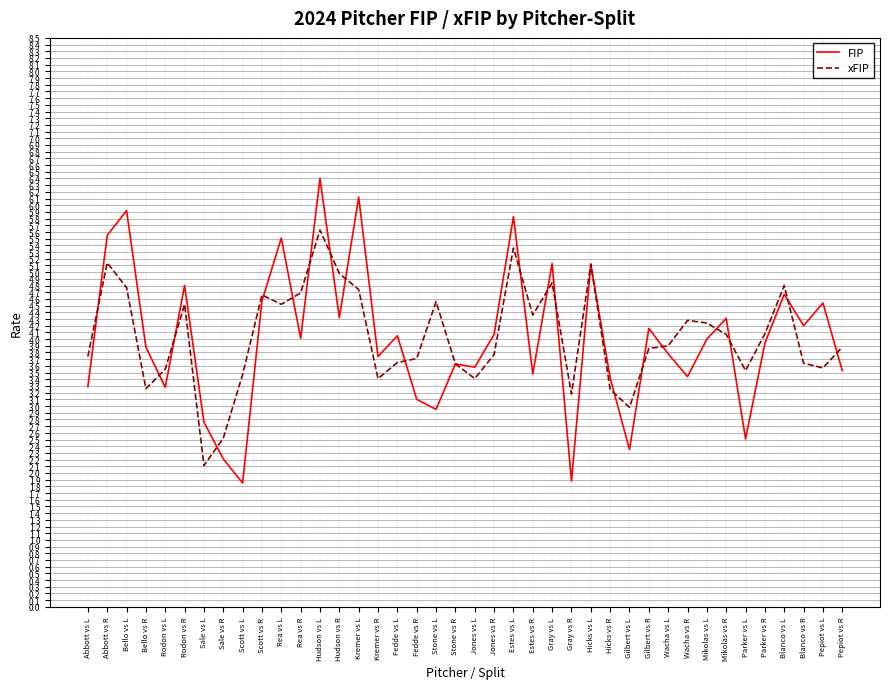

Is the value of FIP at Bello vs L greater than the value of xFIP at Parker vs R?

Yes